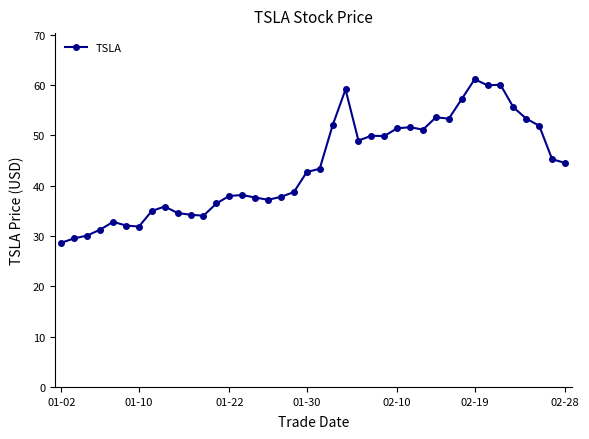

True or false: there are more than 1 points higher than both neighbors.

True